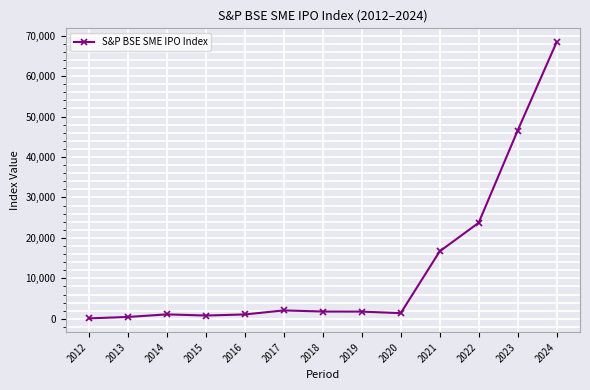

How many categories are shown in the chart?

13